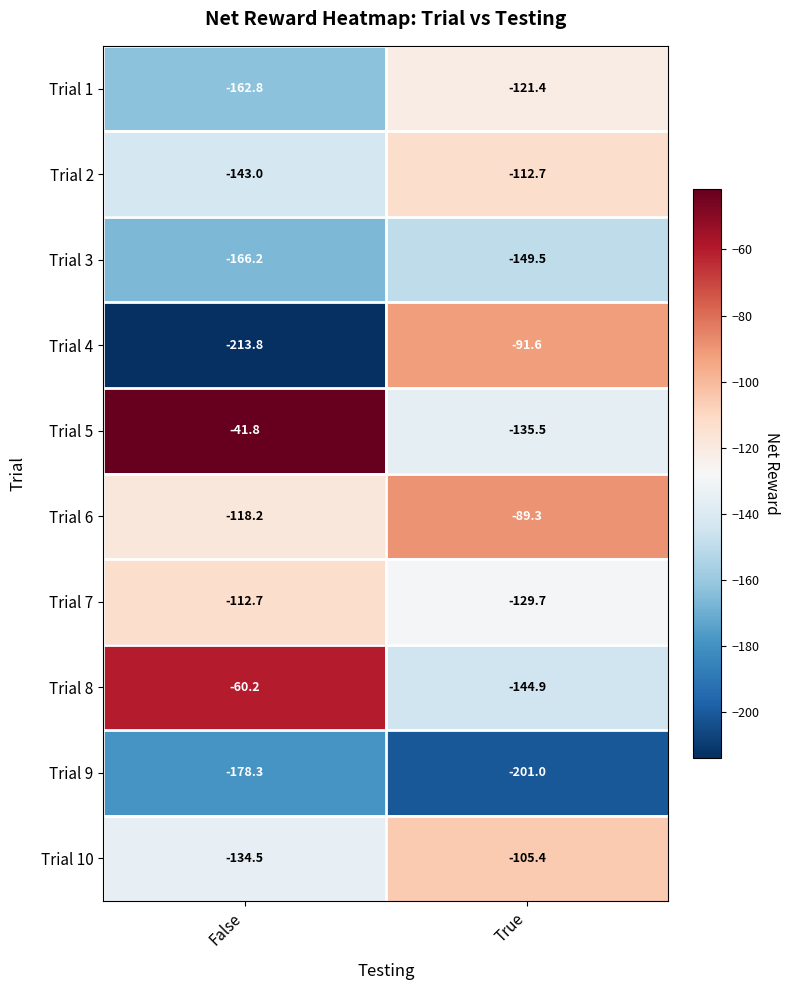

Which series has the largest total across all categories?

Trial 5